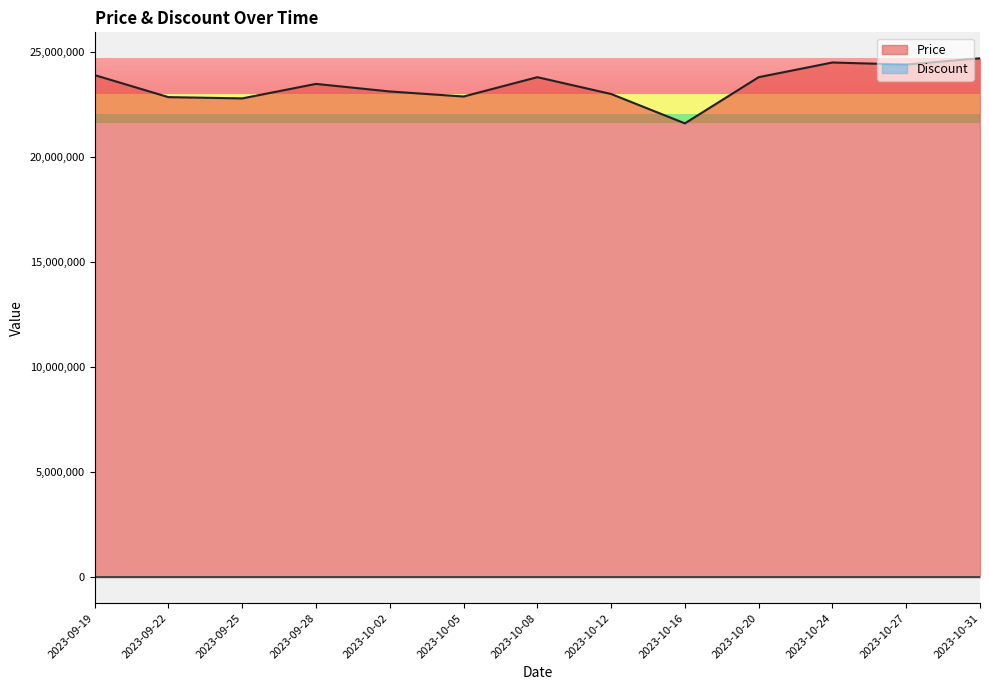

Reading left to right, extract all data points from this chart.

23899000	22850000	22790000	23480000	23120000	22880000	23800000	23000000	21601620	23800000	24499000	24400000	24700000